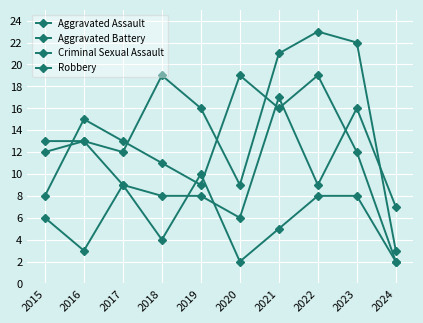

How many data points does each series have?

10